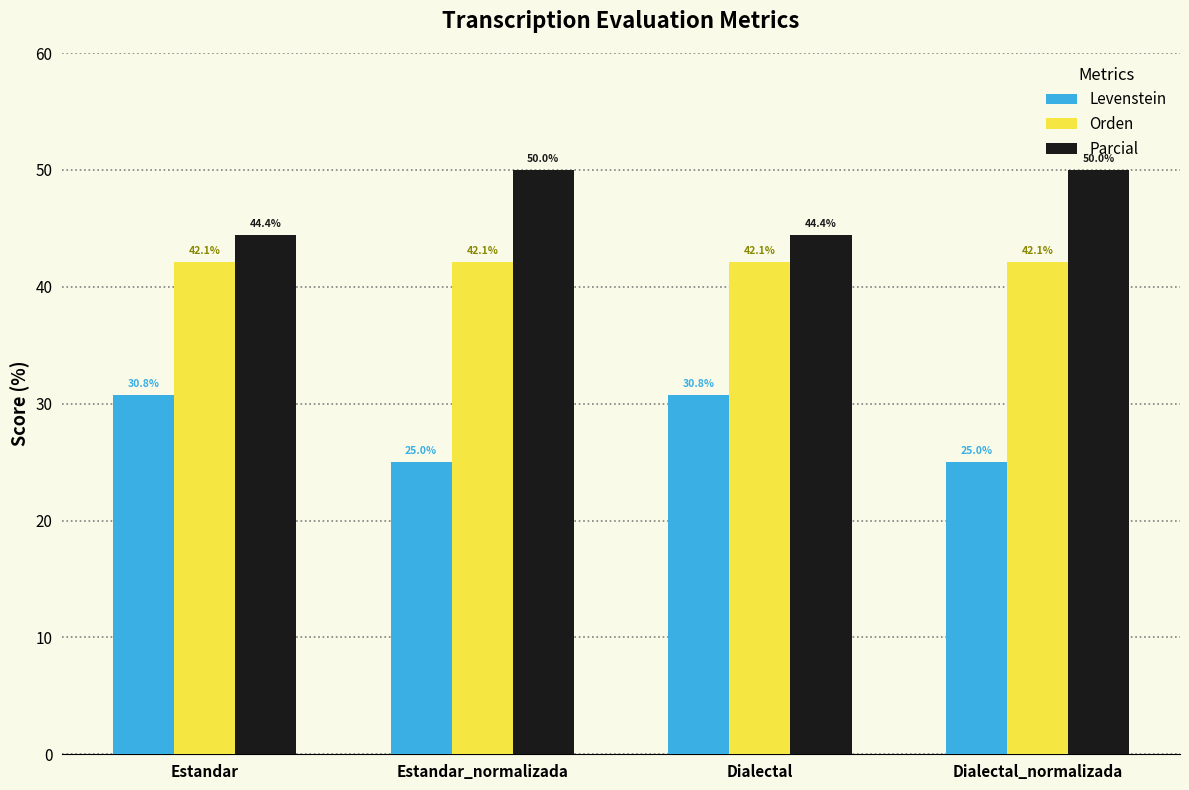

Rank the series by their average value, from lowest to highest.

Levenstein, Orden, Parcial